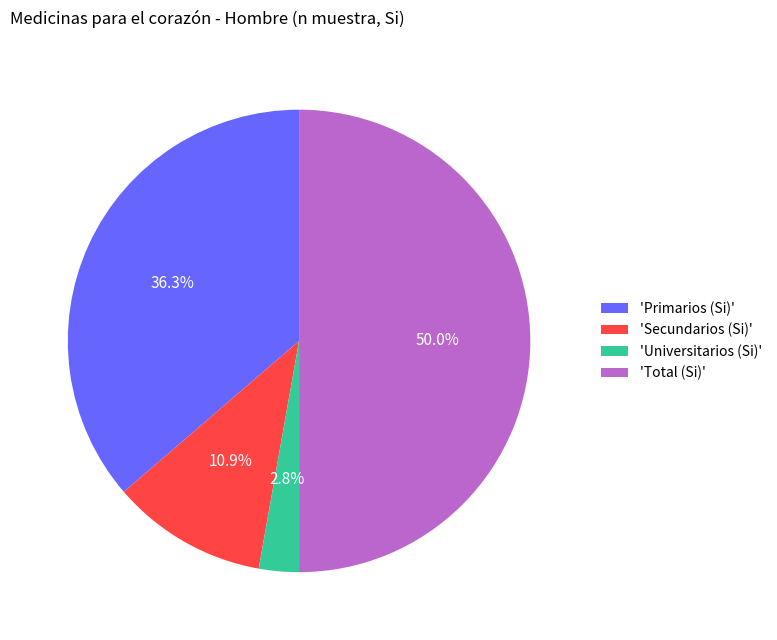

Which has a higher value, 'Primarios (Si)' or 'Secundarios (Si)'?

'Primarios (Si)'